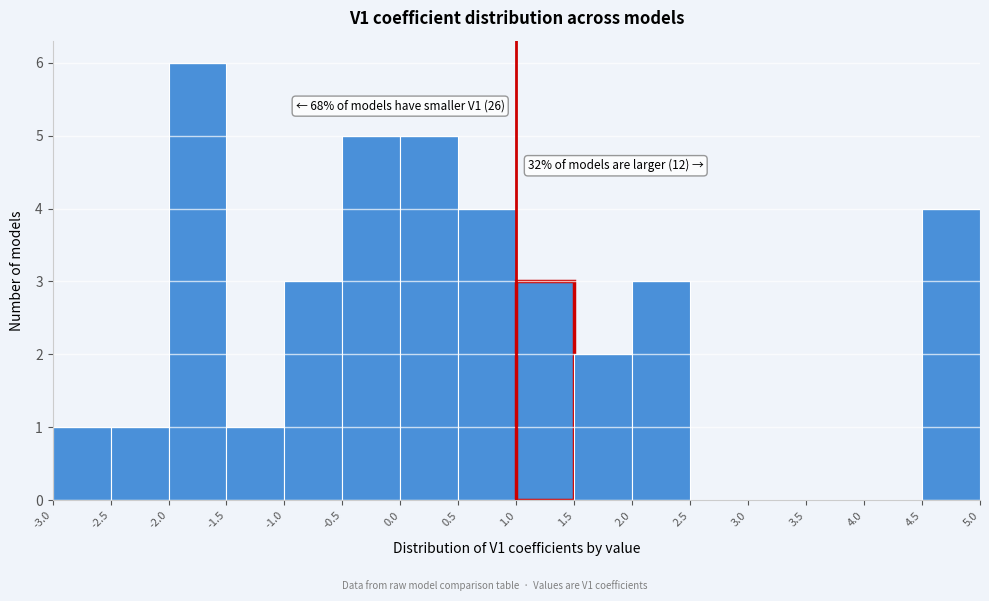

Over which range of the x-axis is the bar tallest?

-2.0 to -1.5